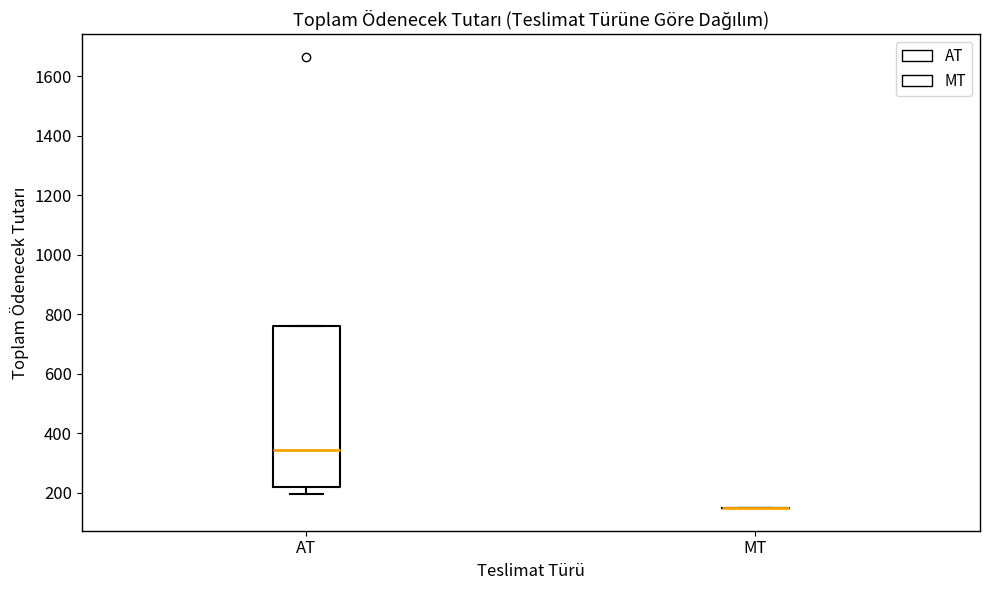

Comparing the boxes themselves (not the whiskers), which one is the tallest?

AT